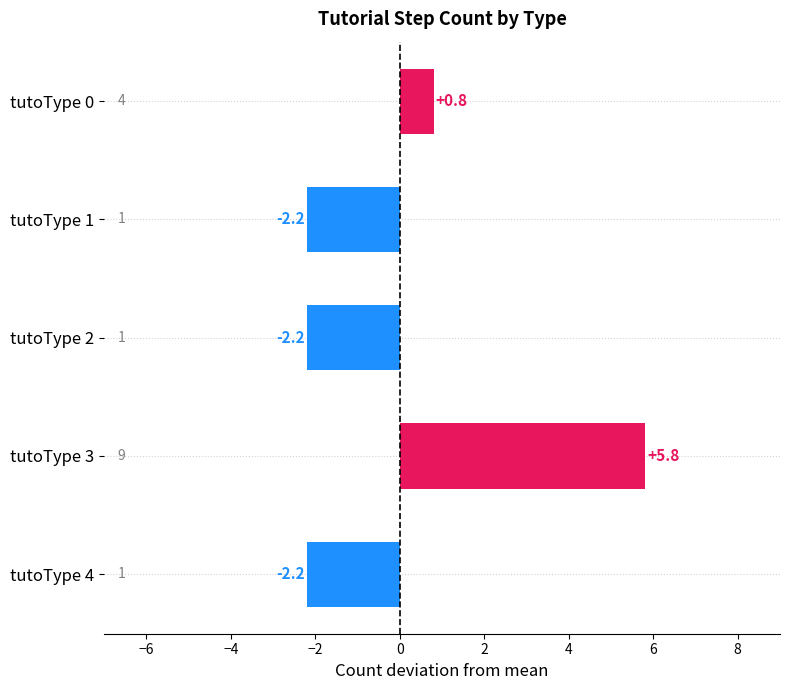

Reading top to bottom, list all the values displayed in this chart.

tutoType 0=0.8	tutoType 1=-2.2	tutoType 2=-2.2	tutoType 3=5.8	tutoType 4=-2.2